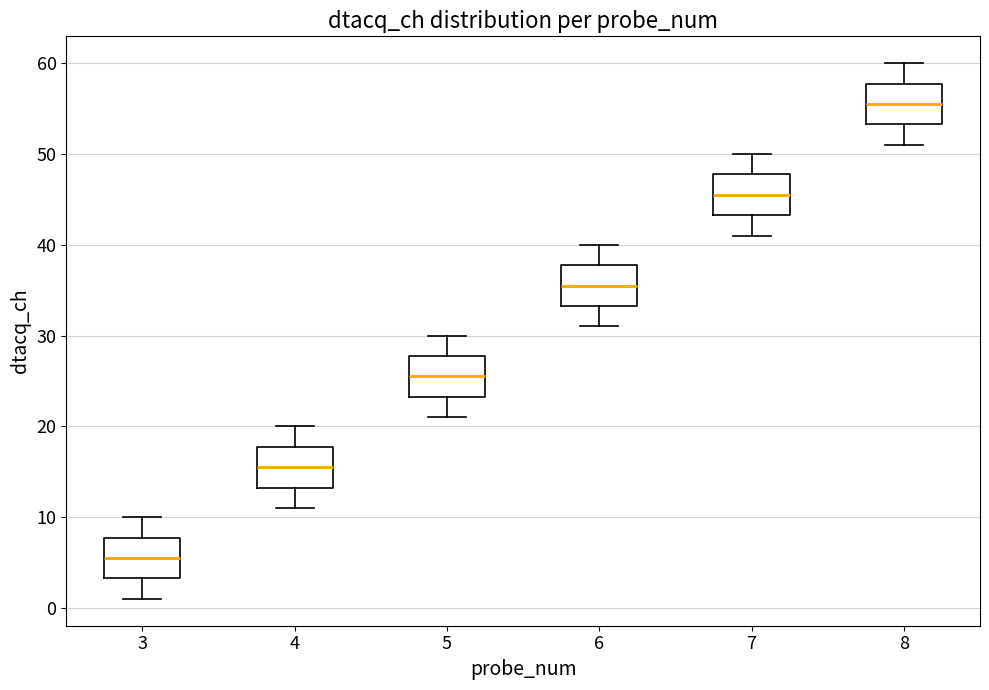

Reading left to right, read every box against the y-axis: the position of its median line, the range the box covers, and the ends of its whiskers. The values are not printed on the chart, so give them approximately, as read against the axis.

3: median 6, box 3 to 8, whiskers 1 to 10
4: median 16, box 13 to 18, whiskers 11 to 20
5: median 26, box 23 to 28, whiskers 21 to 30
6: median 36, box 33 to 38, whiskers 31 to 40
7: median 46, box 43 to 48, whiskers 41 to 50
8: median 56, box 53 to 58, whiskers 51 to 60